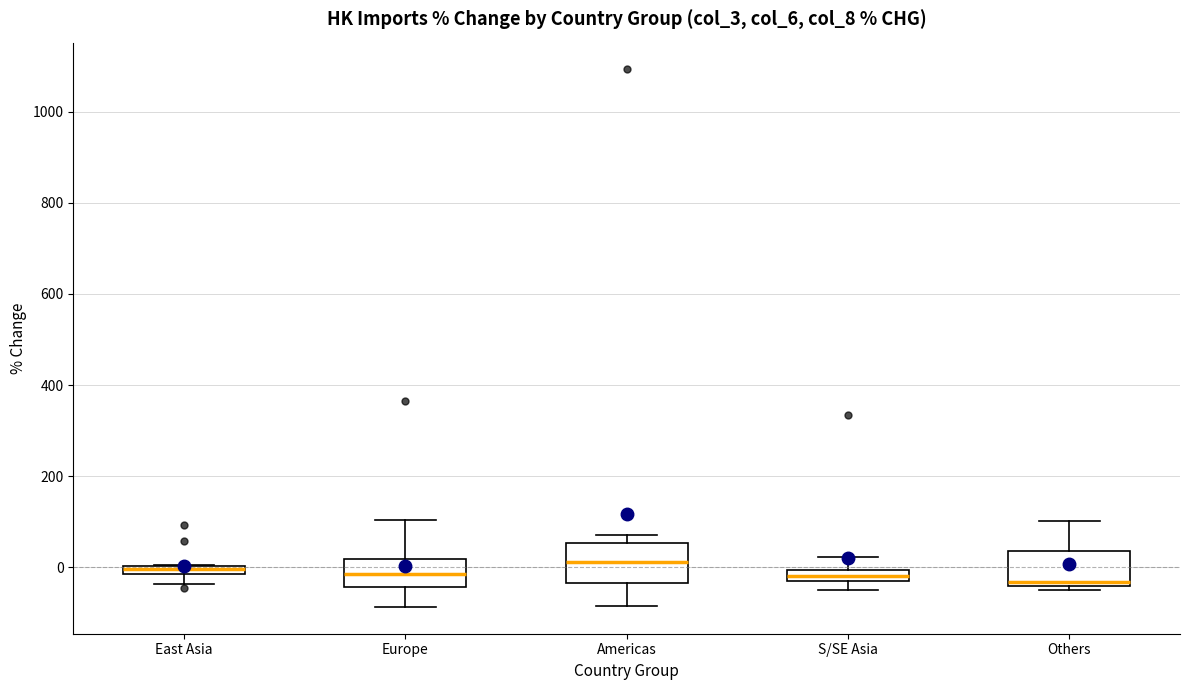

Where is the lower edge of the box for Others on the y-axis? The values are not printed on the chart, so give them approximately, as read against the axis.

-40